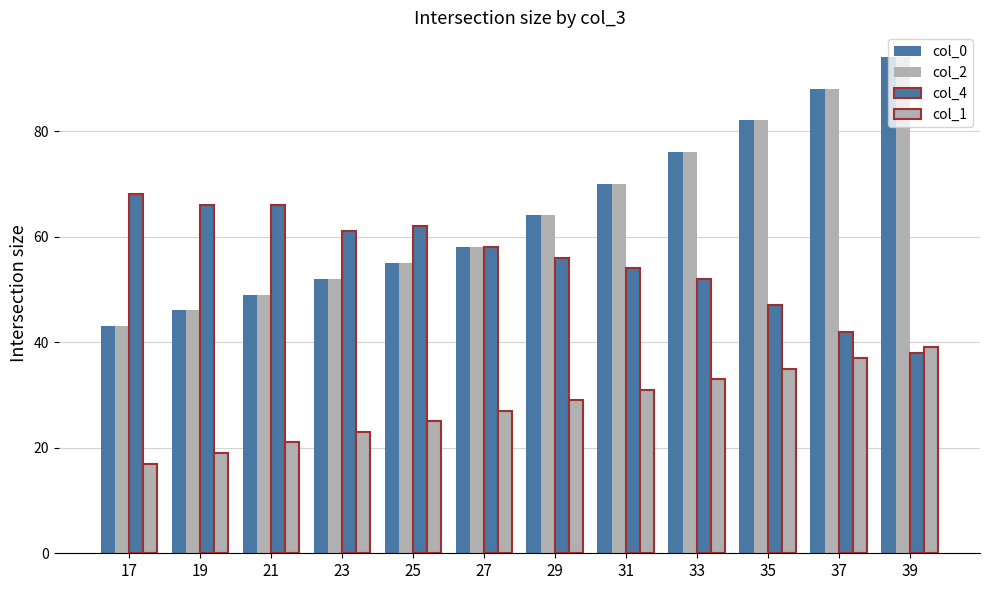

How many categories are shown in the chart?

12